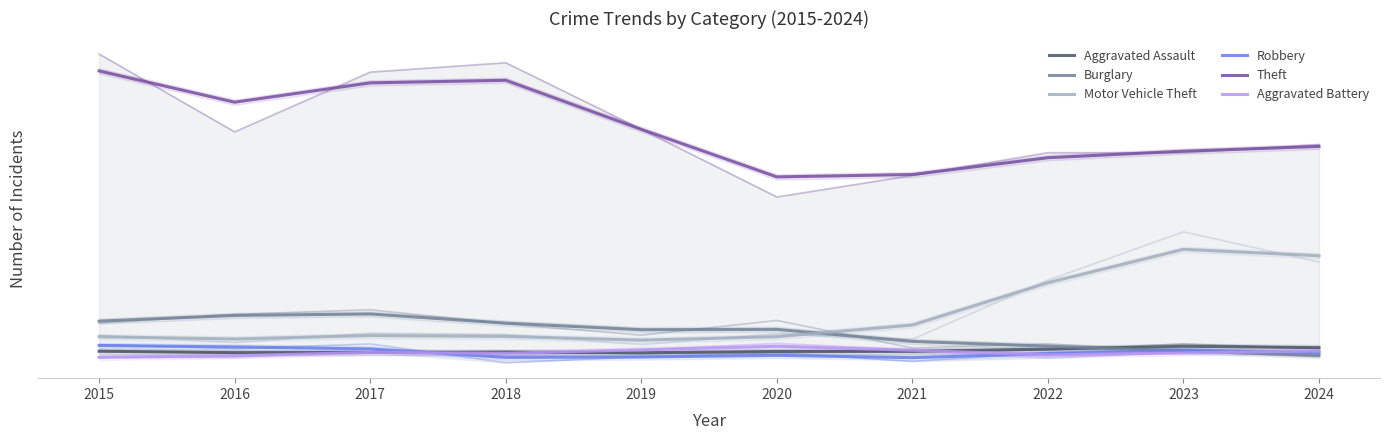

True or false: Burglary has more than 2 interior local peaks.

False